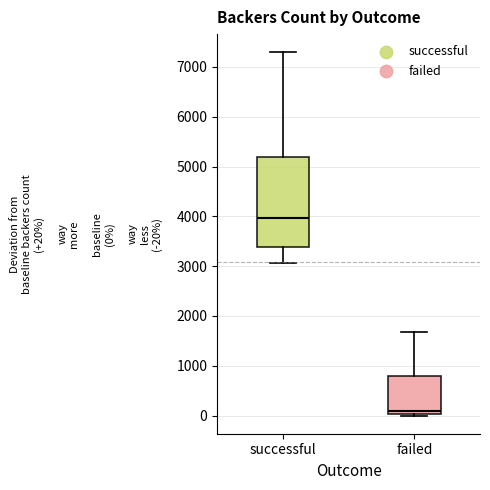

Which box is the tallest, from its lower edge to its upper edge?

successful